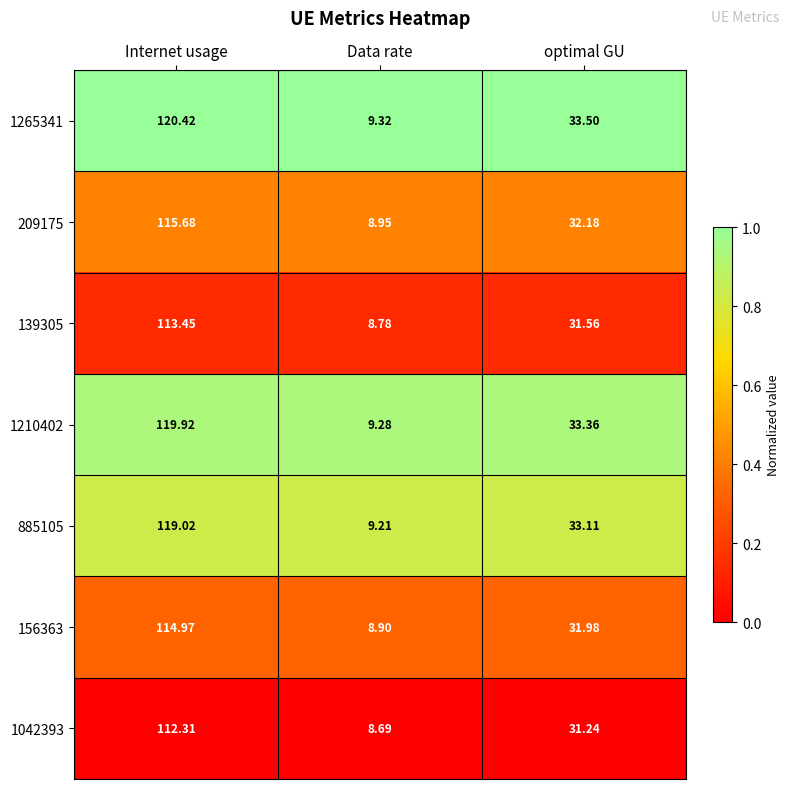

Rank the categories by 139305 value from lowest to highest.

Data rate, optimal GU, Internet usage